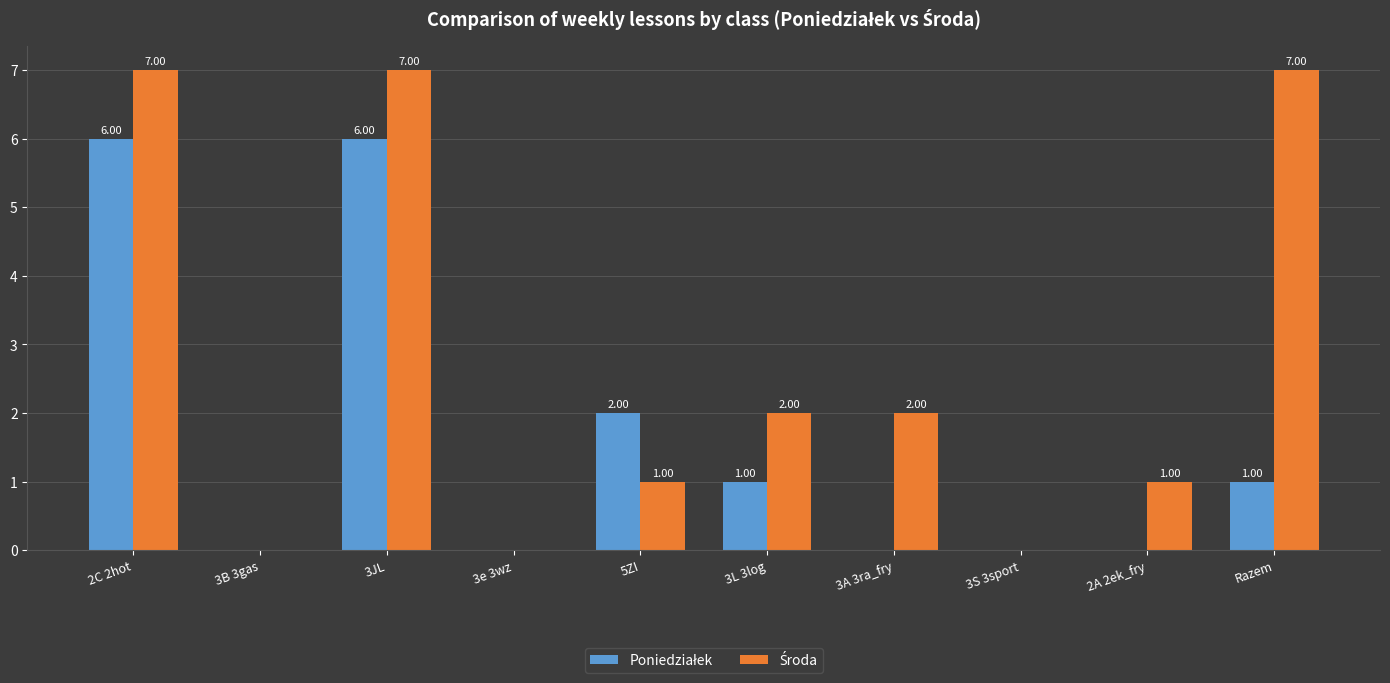

What is the total value across all series at 2C 2hot?

13